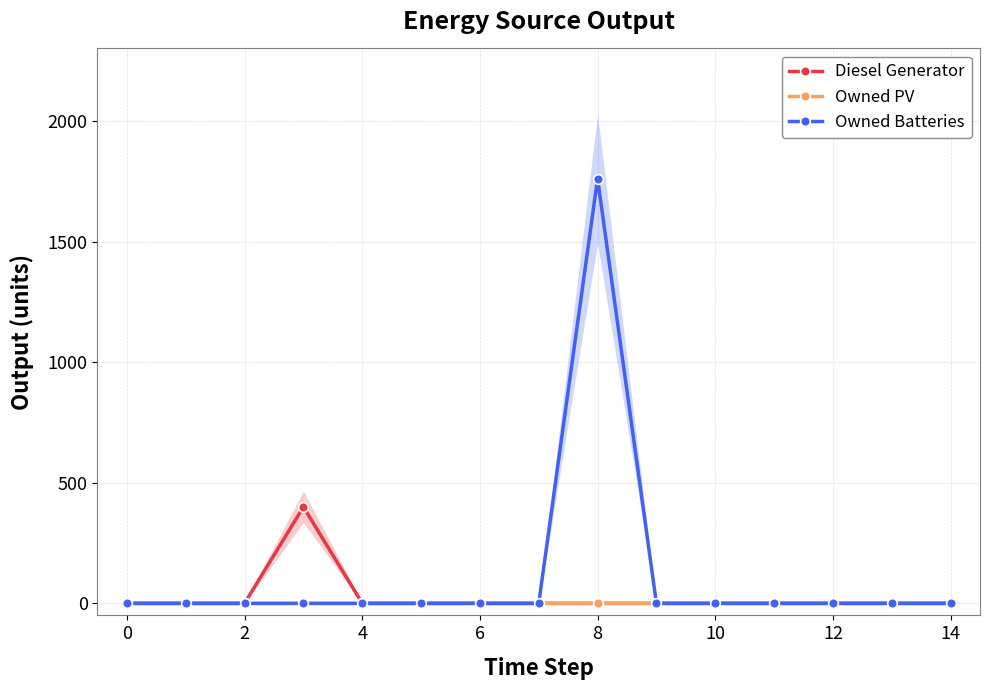

What is the maximum value for Diesel Generator?

400